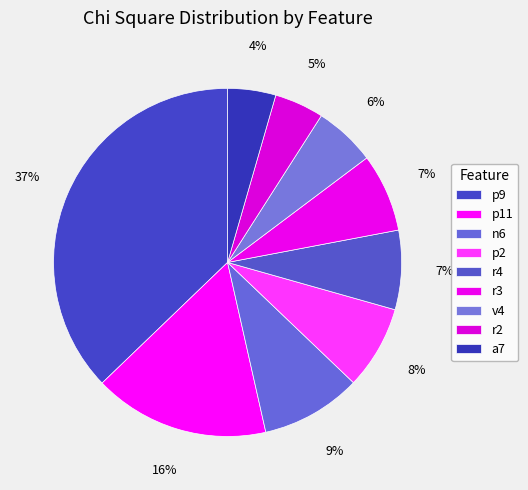

Which has a higher value, n6 or p9?

p9